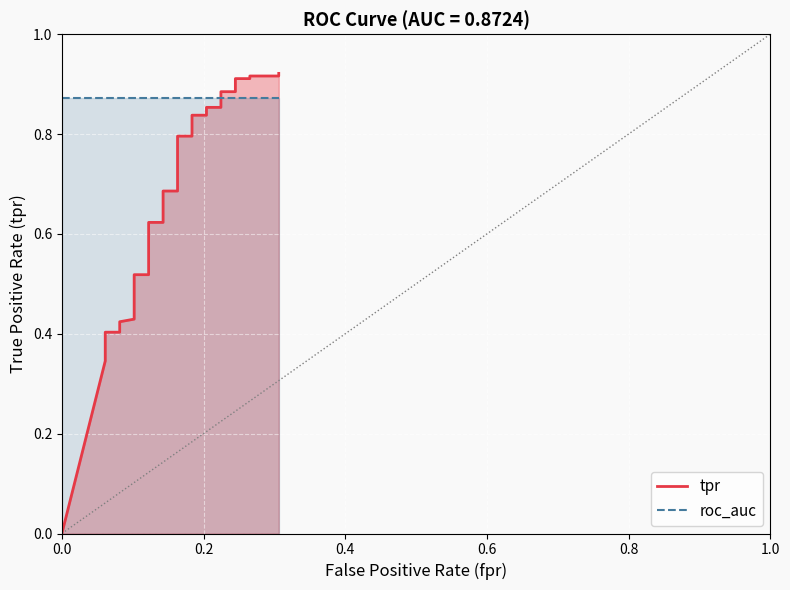

What is the value of the 5th point from the left?

0.4